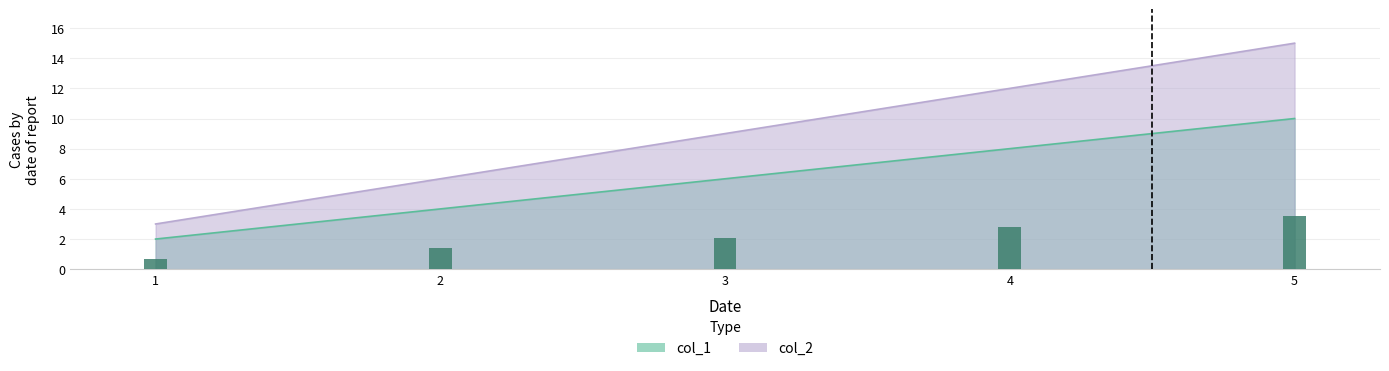

What is the average value of the col_2 series?

9